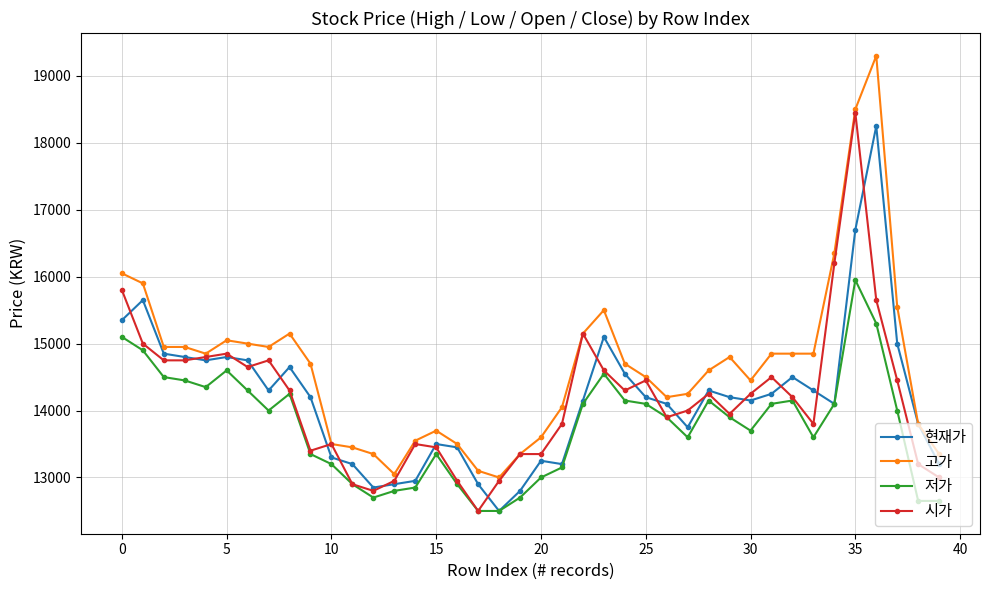

How many categories are shown in the chart?

40